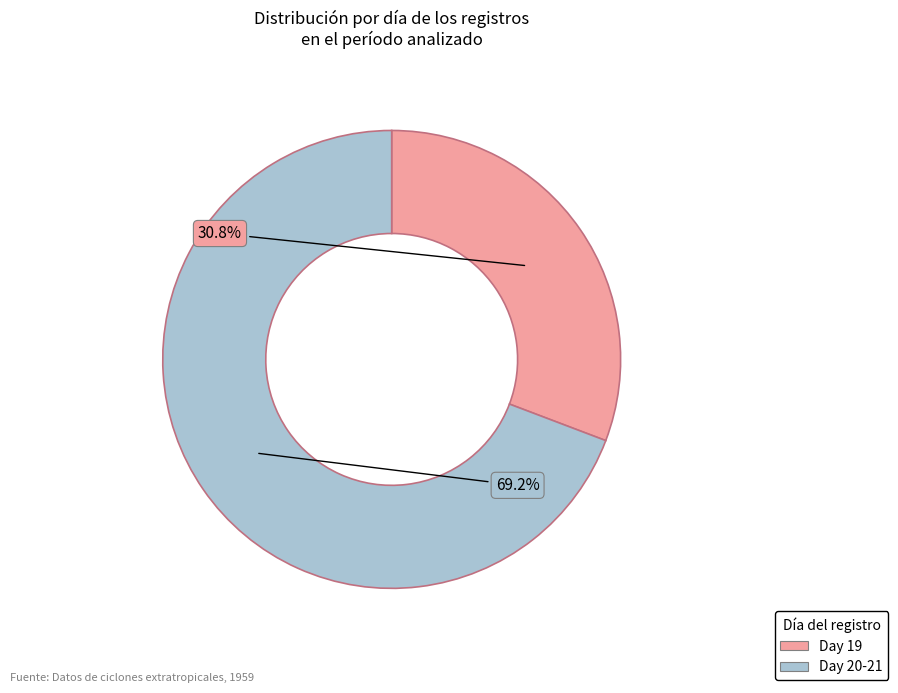

Does any single category account for the majority?

Yes